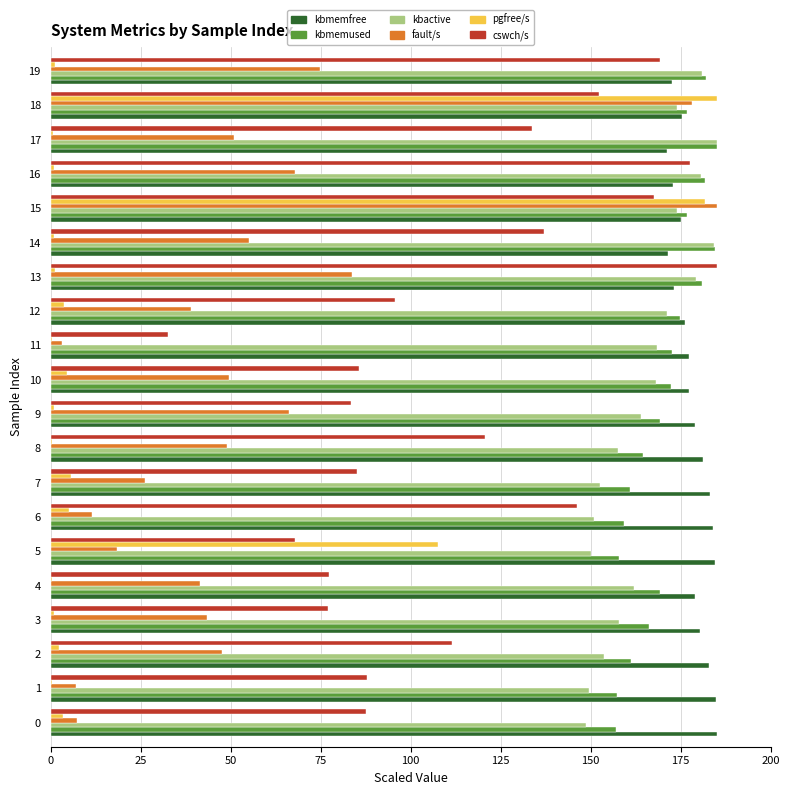

What is the sum of all pgfree/s values?

507.7